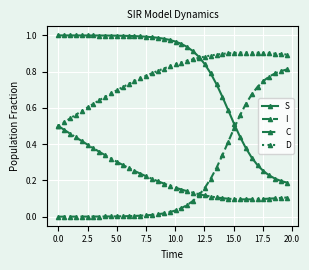

What are all the series names shown in the legend?

S, I, C, D